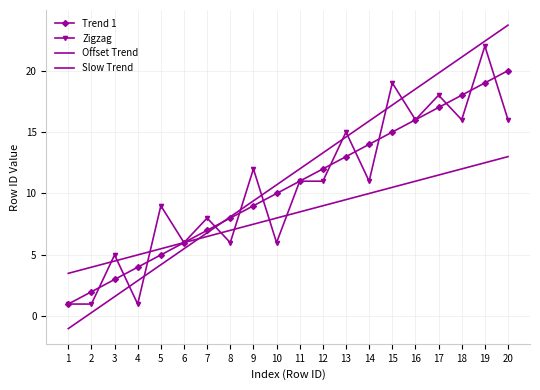

What is the difference between the Slow Trend values at 18 and 6?

6.0